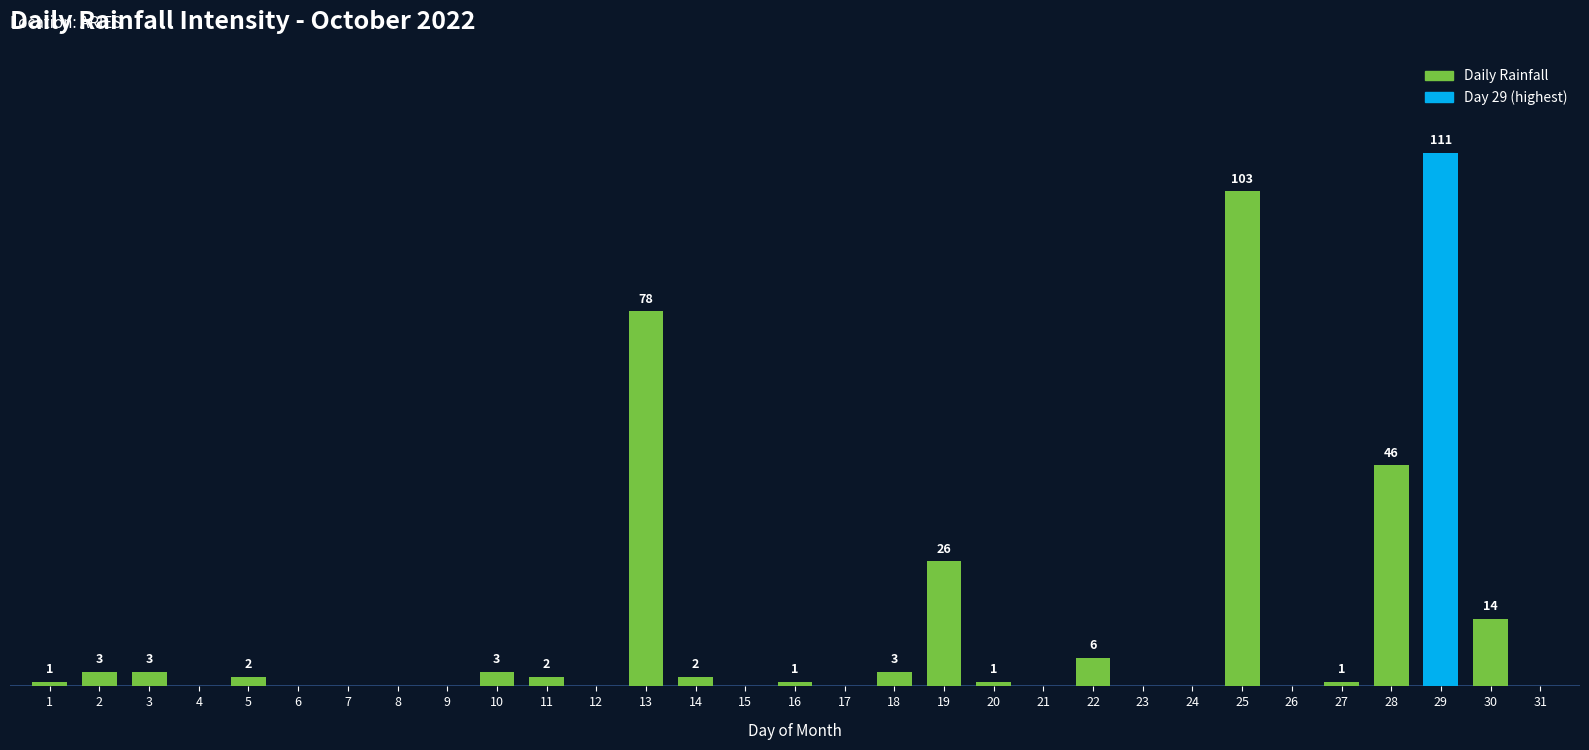

Which label corresponds to the smallest value in the chart?

4